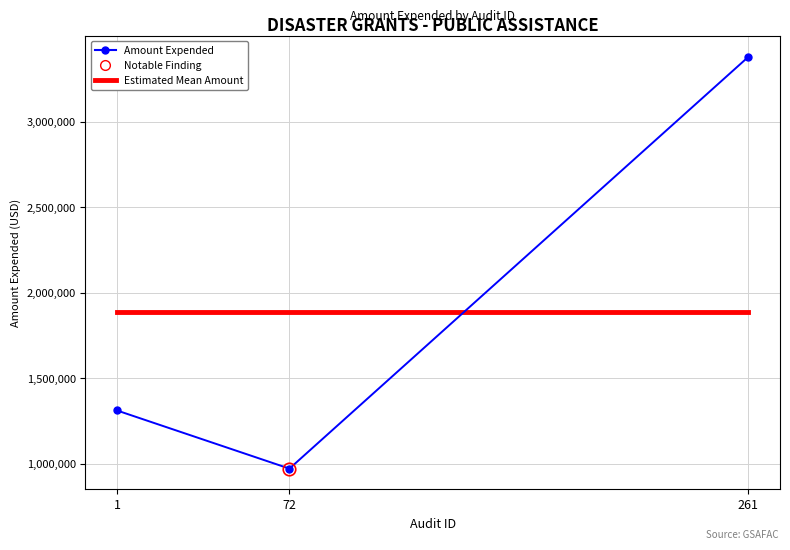

What is the minimum value for Amount Expended?

970826.0